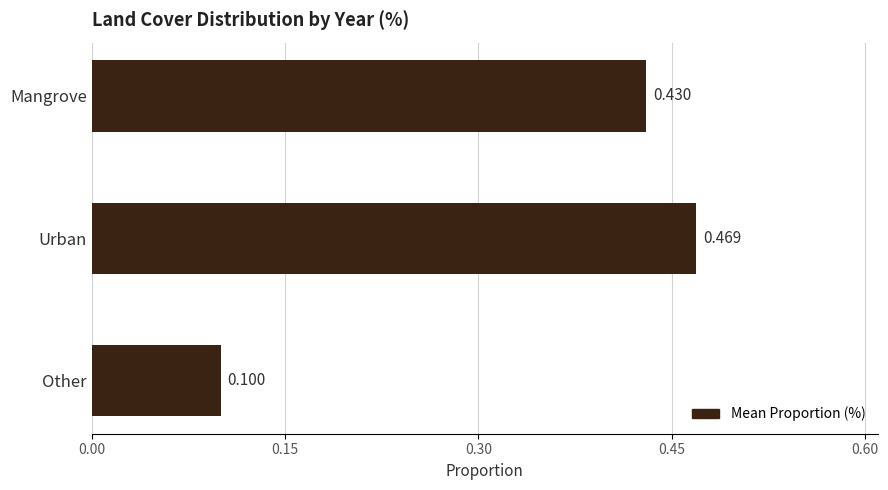

Rank the categories by value from highest to lowest.

Urban, Mangrove, Other